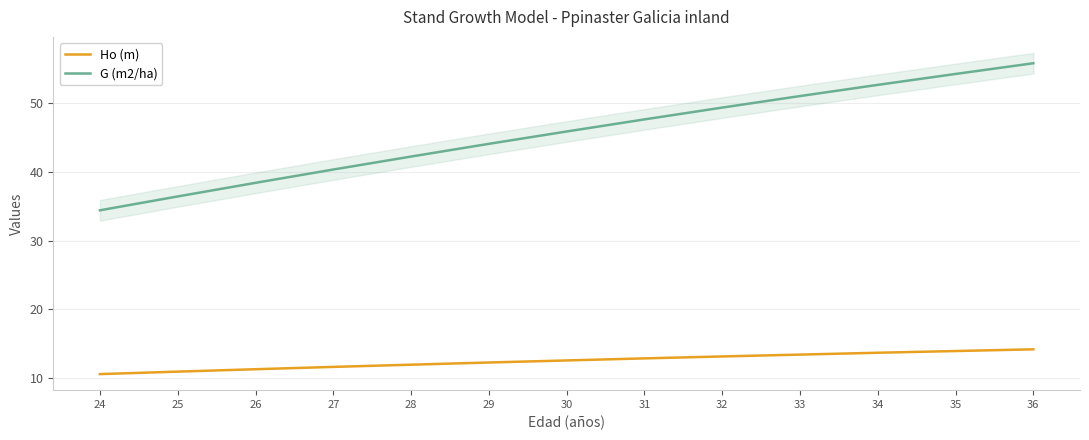

True or false: G (m2/ha) and Ho (m) cross at least once.

False